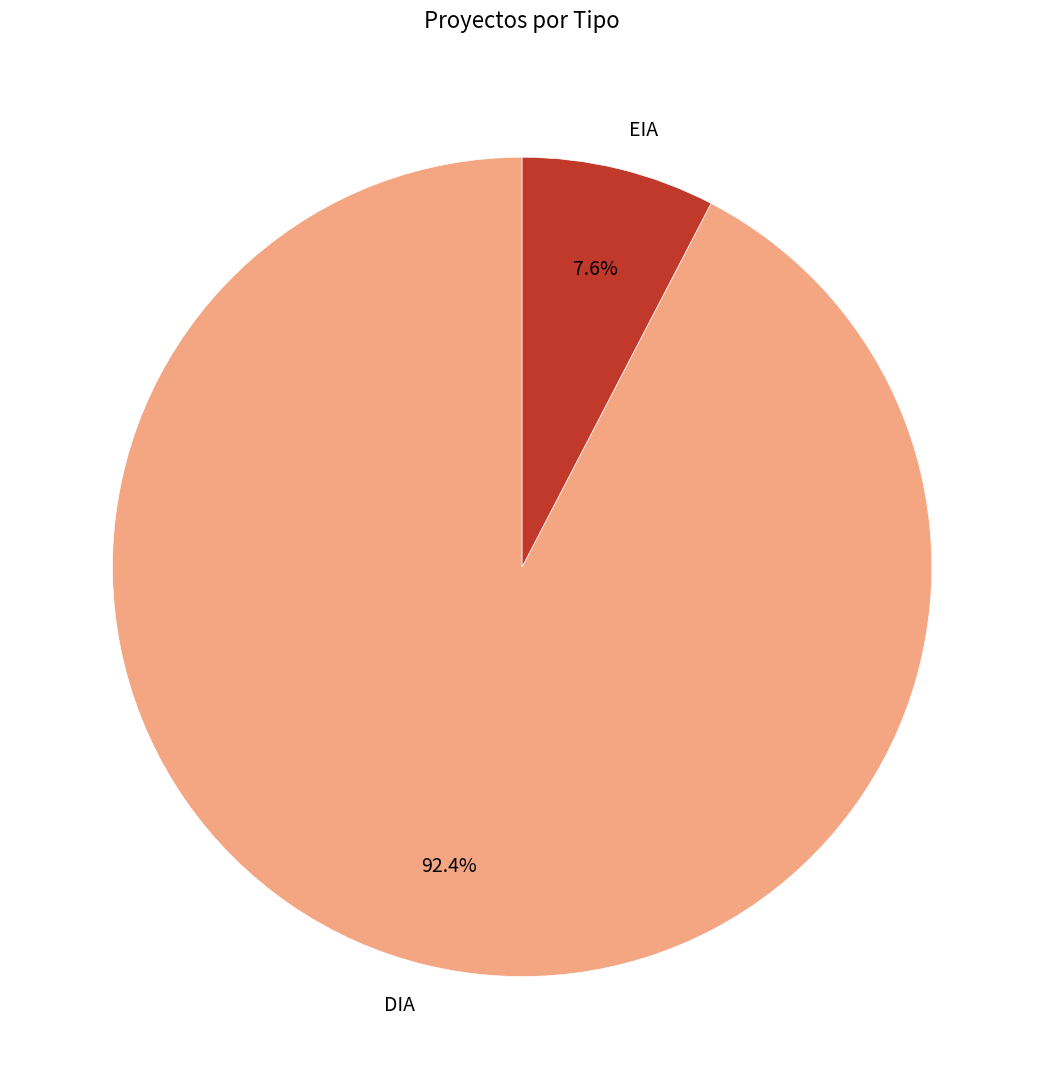

Is it true that DIA is 92% of the pie?

True